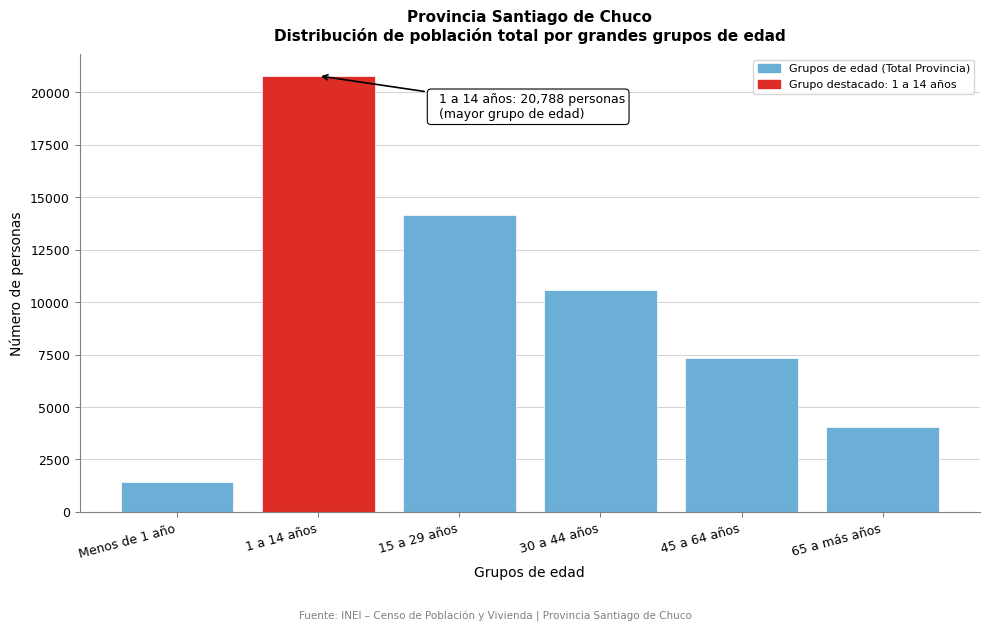

Reading right to left, list all the values displayed in this chart.

4050	7339	10558	14159	20788	1426